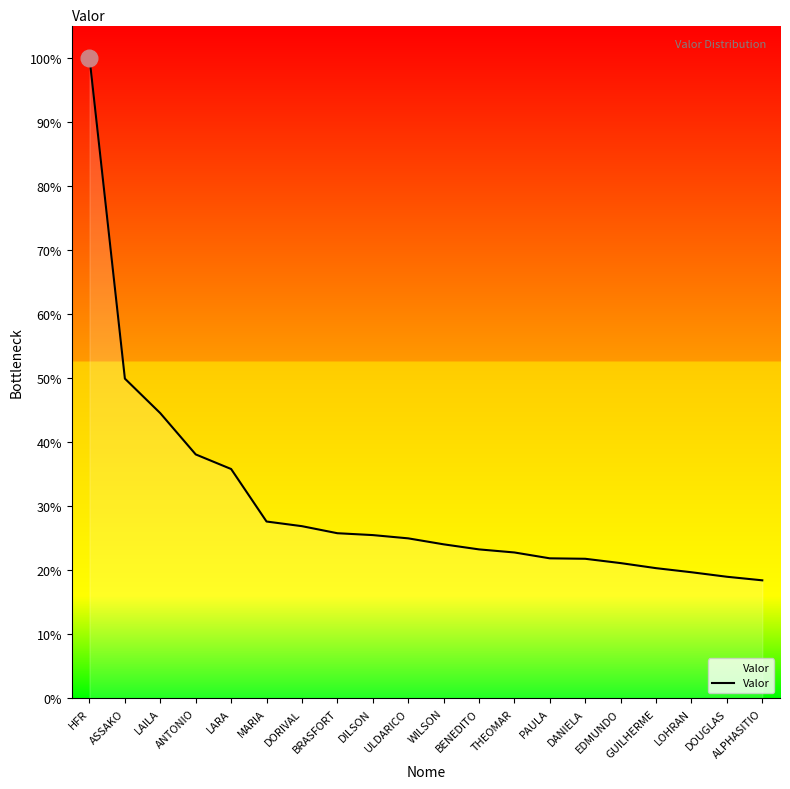

Between ASSAKO and ALPHASITIO, which is larger?

ASSAKO